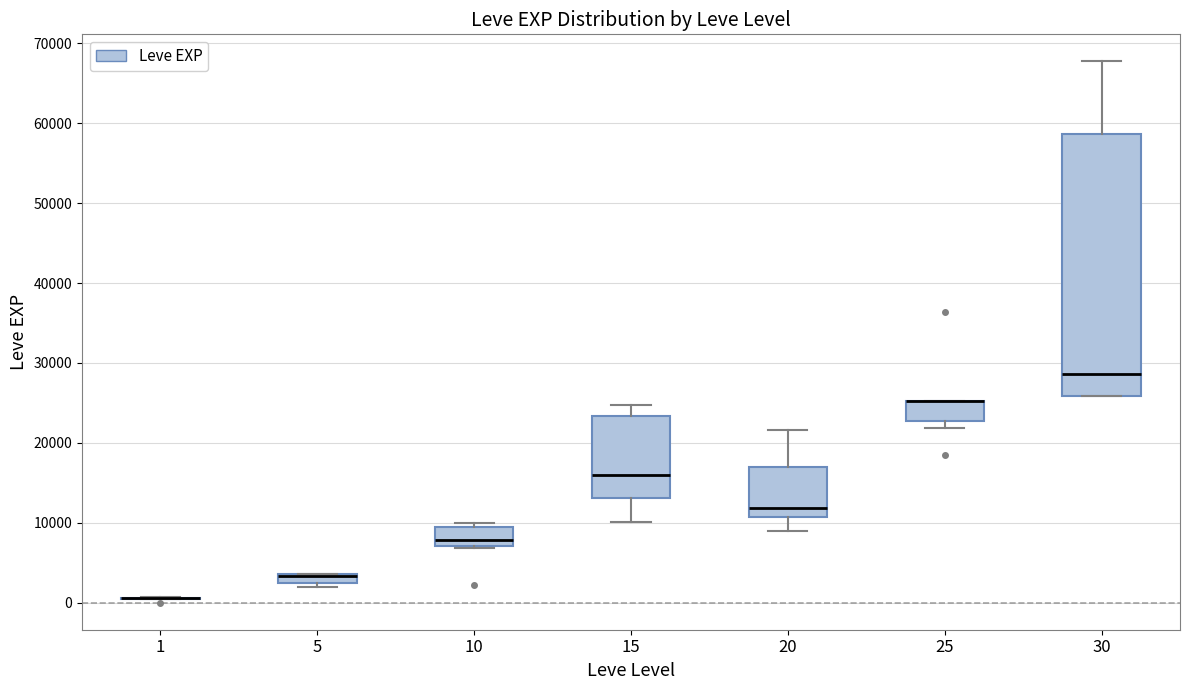

Where does the lower whisker of the box at x = 20 end on the y-axis? The values are not printed on the chart, so give them approximately, as read against the axis.

9000